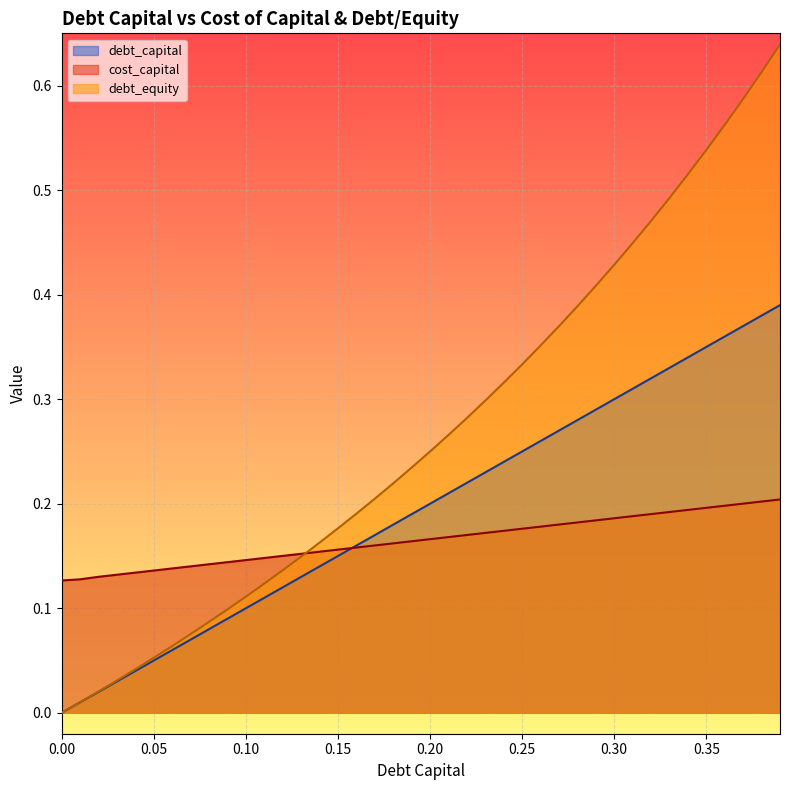

List the series in order of their overall mean, lowest first.

cost_capital, debt_capital, debt_equity